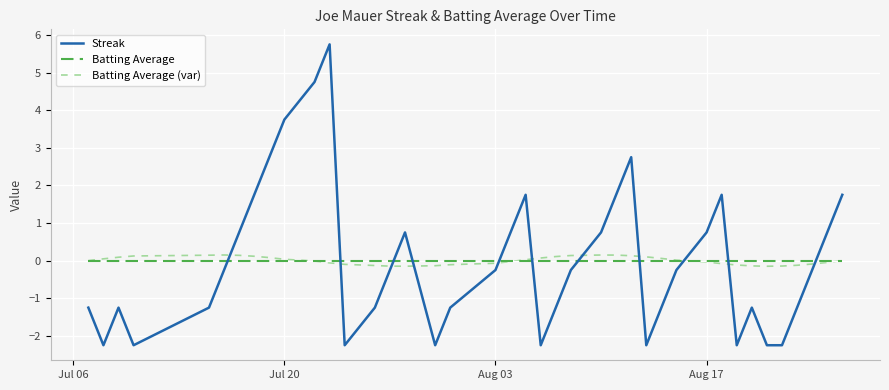

Which series has the widest spread of values?

Streak